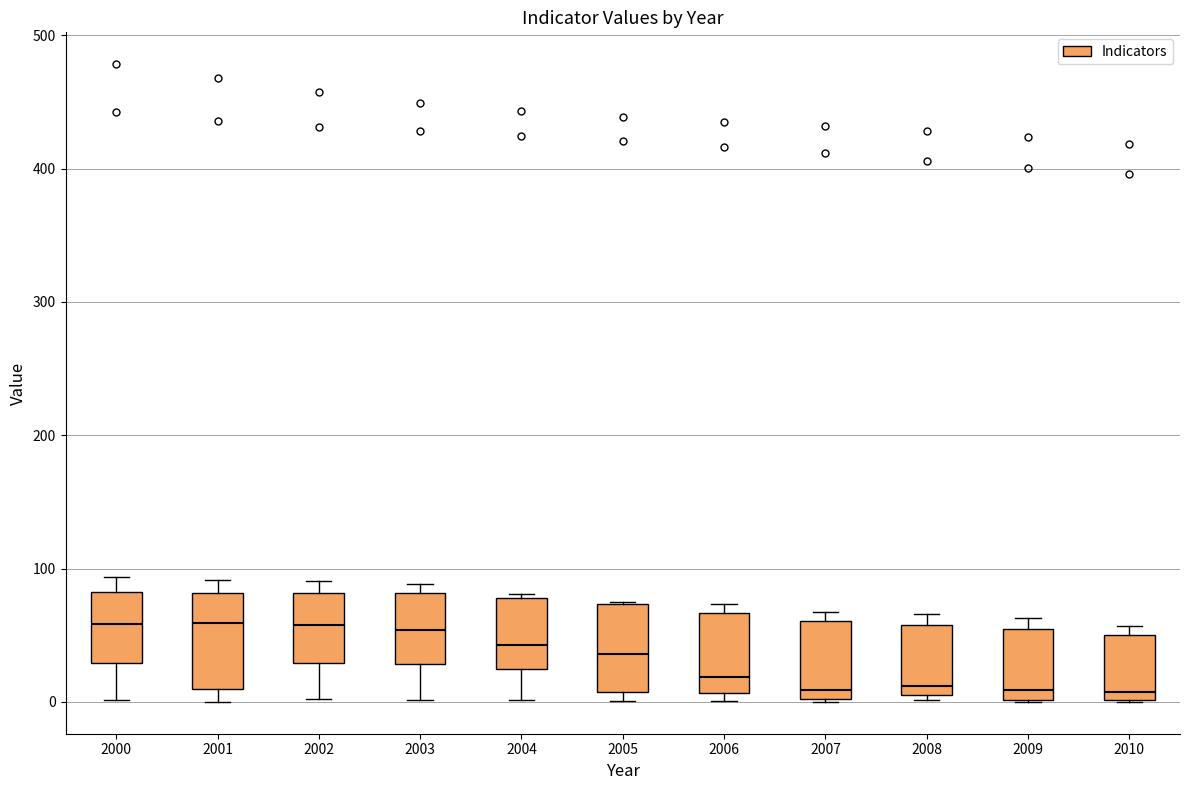

Reading left to right, transcribe this box plot: for each box, give where its median line is, the range the box spans, and where its two whiskers end, as read against the y-axis. The values are not printed on the chart, so give them approximately, as read against the axis.

2000: median 60, box 30 to 80, whiskers 0 to 90
2001: median 60, box 10 to 80, whiskers 0 to 90
2002: median 60, box 30 to 80, whiskers 0 to 90
2003: median 50, box 30 to 80, whiskers 0 to 90
2004: median 40, box 20 to 80, whiskers 0 to 80
2005: median 40, box 10 to 70, whiskers 0 to 70
2006: median 20, box 10 to 70, whiskers 0 to 70 (just above the box's upper edge)
2007: median 10, box 0 to 60, whiskers 0 to 70
2008: median 10 (just above the box's lower edge), box 10 to 60, whiskers 0 to 70
2009: median 10, box 0 to 50, whiskers 0 to 60
2010: median 10, box 0 to 50, whiskers 0 to 60